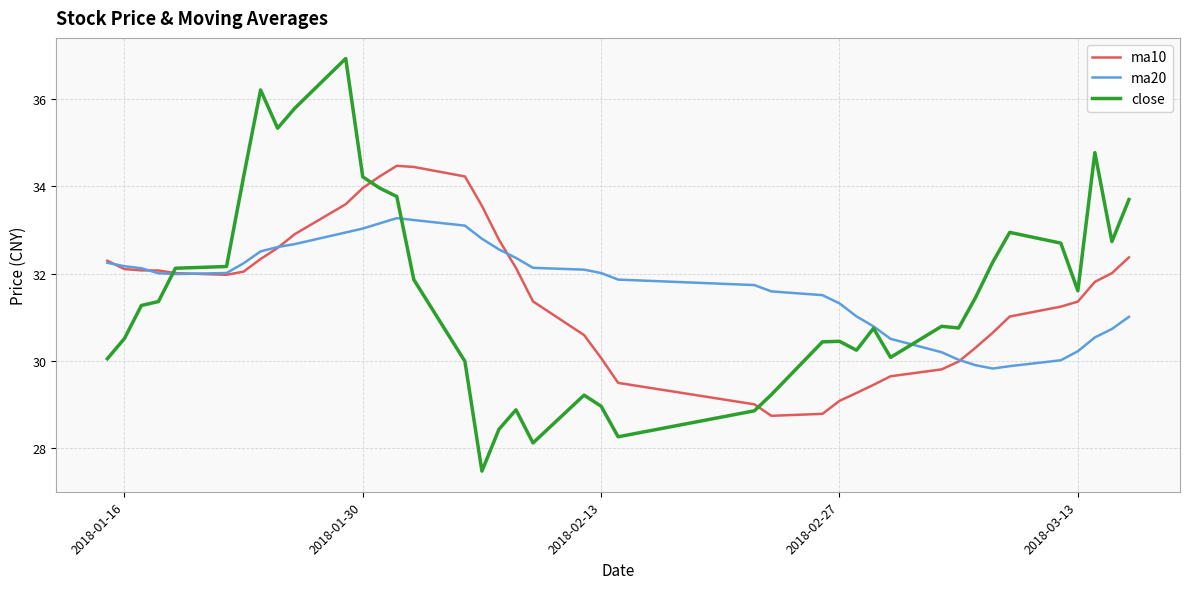

How many distinct data groups are displayed?

3